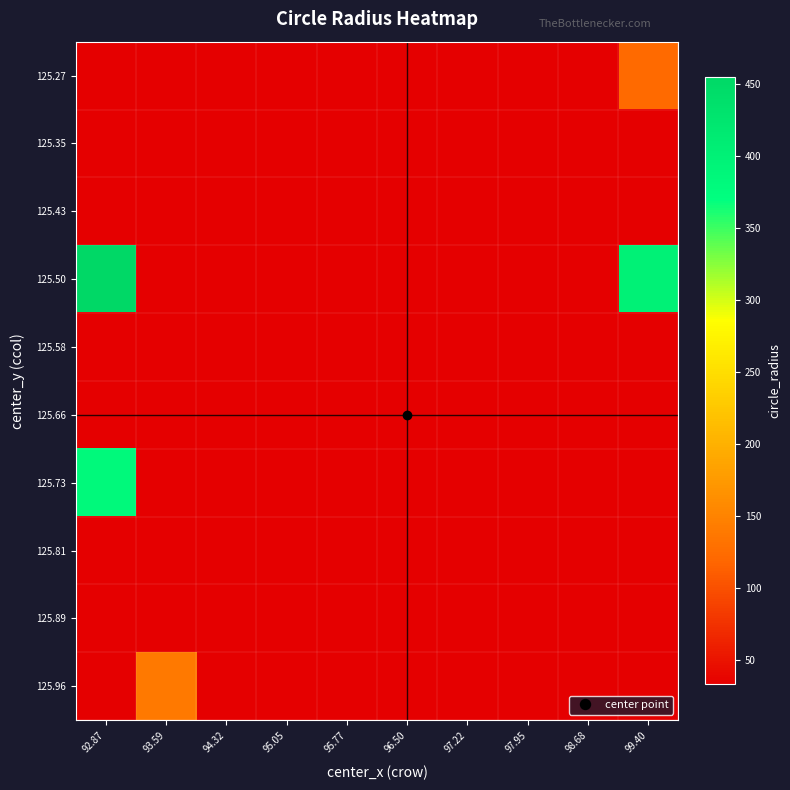

Which series has the widest spread of values?

125.50